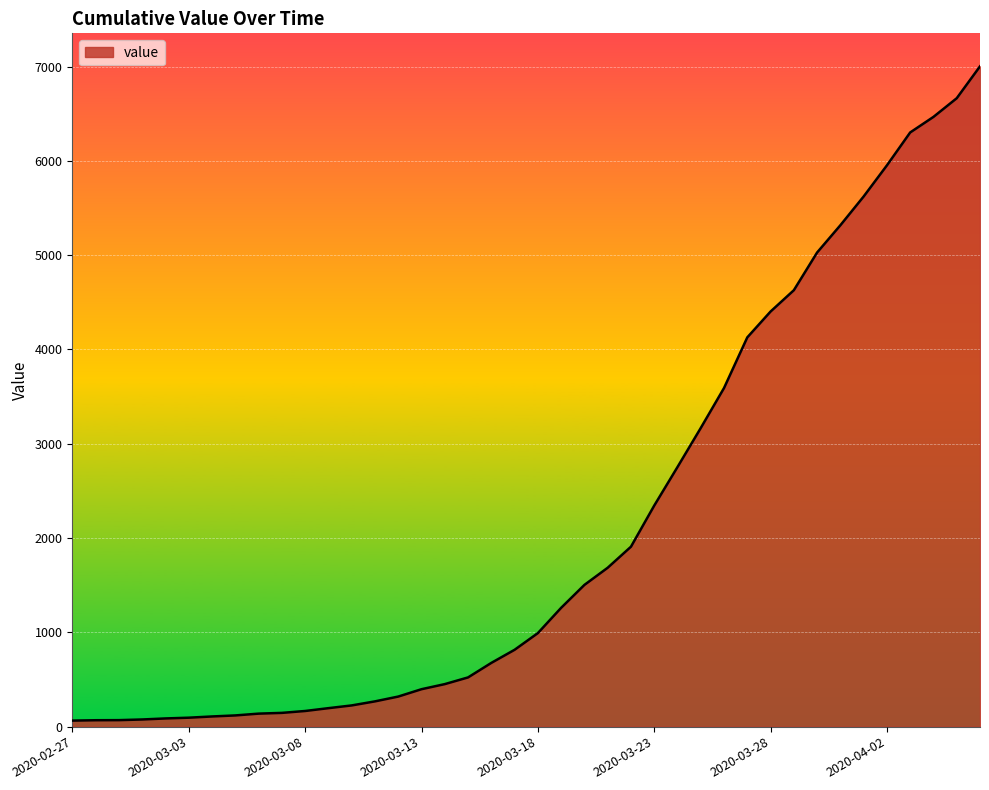

What is the difference between the maximum and minimum values?

6938